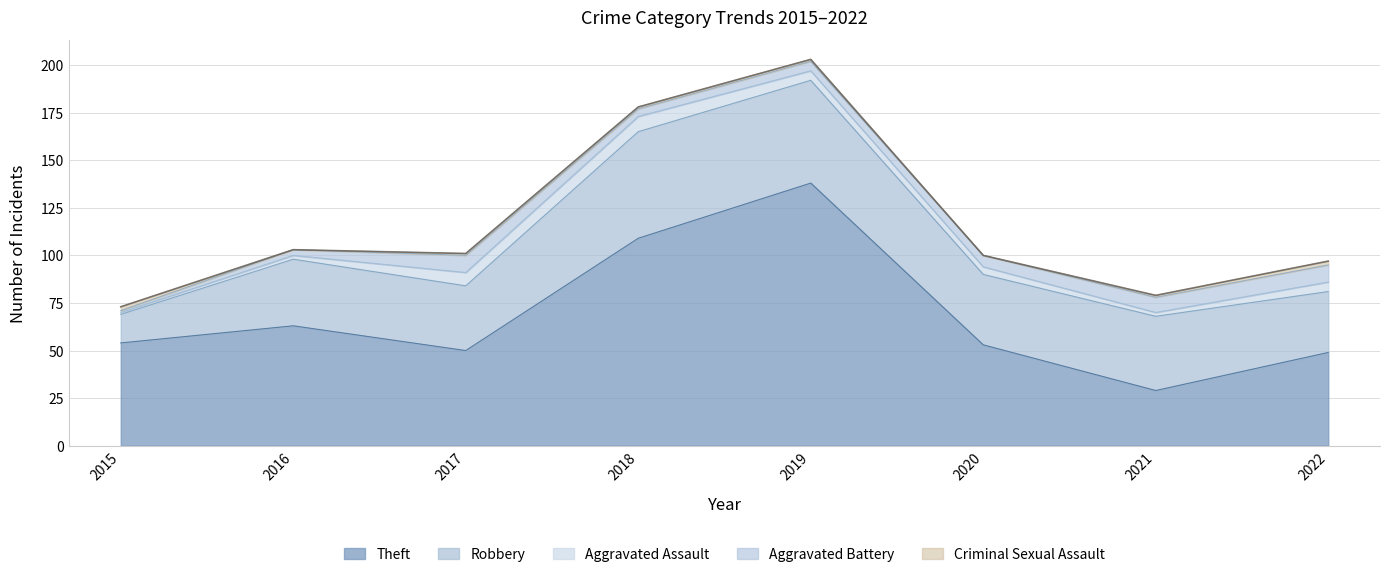

At which category does Aggravated Battery reach its first local valley?

2018